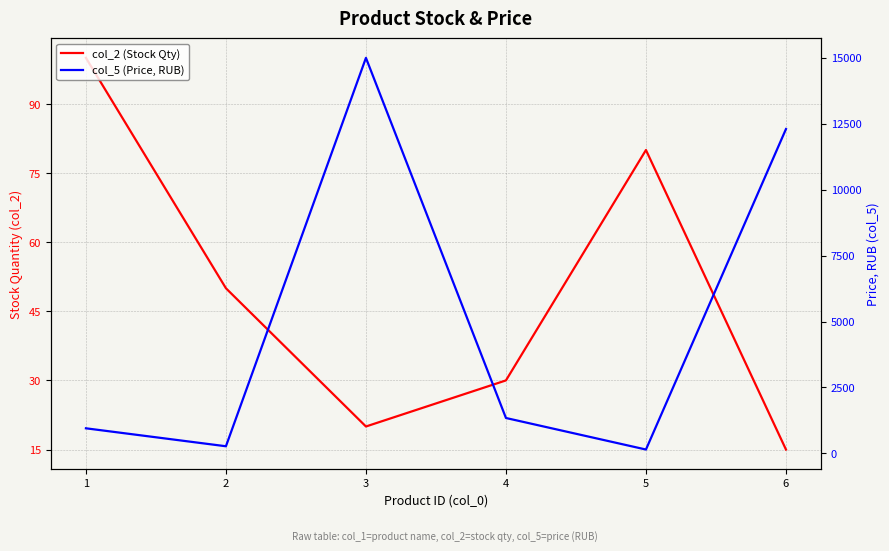

Which has a higher value, 5 or 1?

1